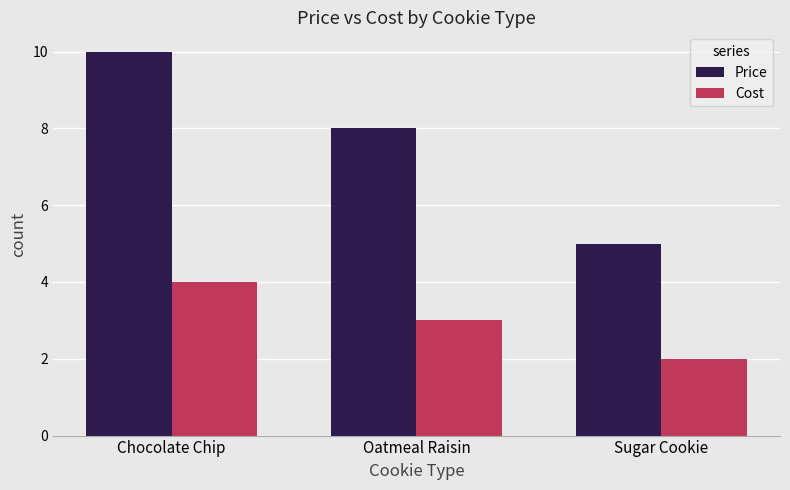

Reading right to left, what are all the values shown in this chart?

Price: 5	8	10
Cost: 2	3	4